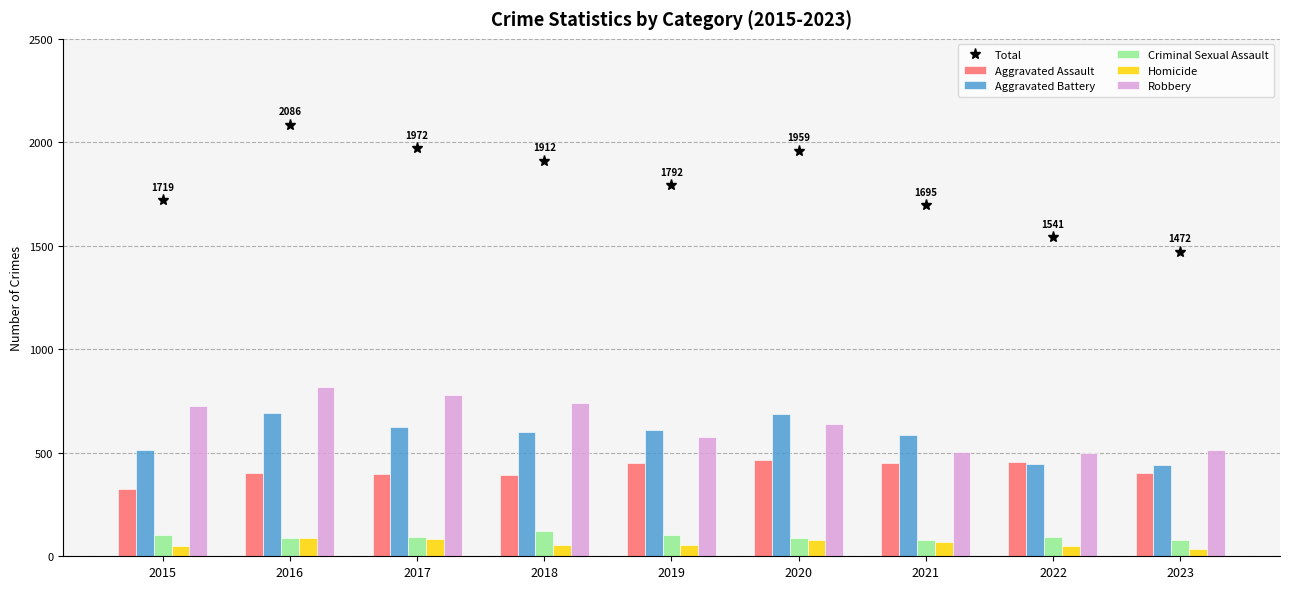

What is the sum of all Total values?

16148